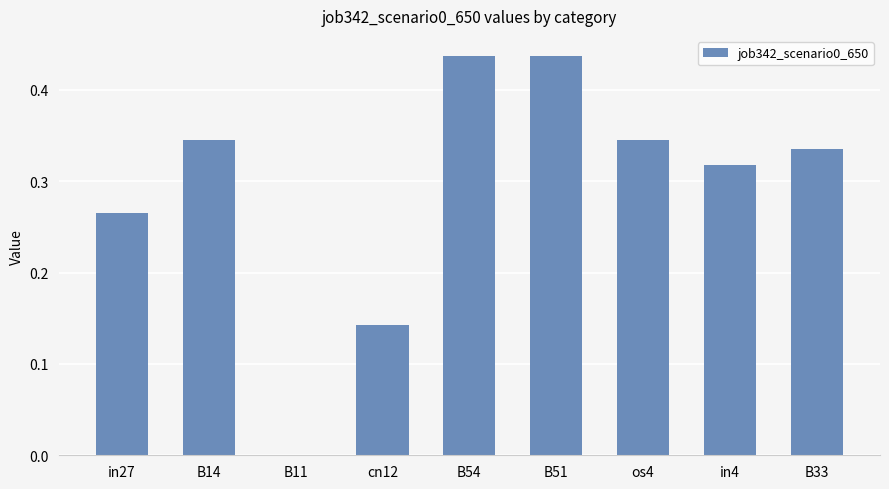

What is the sum of all values?

2.6